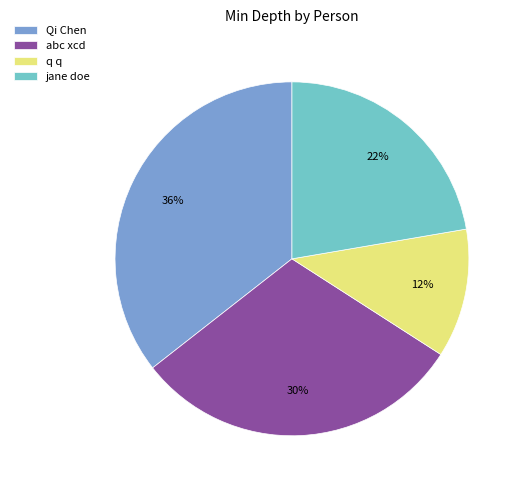

Count the number of slices in the pie.

4